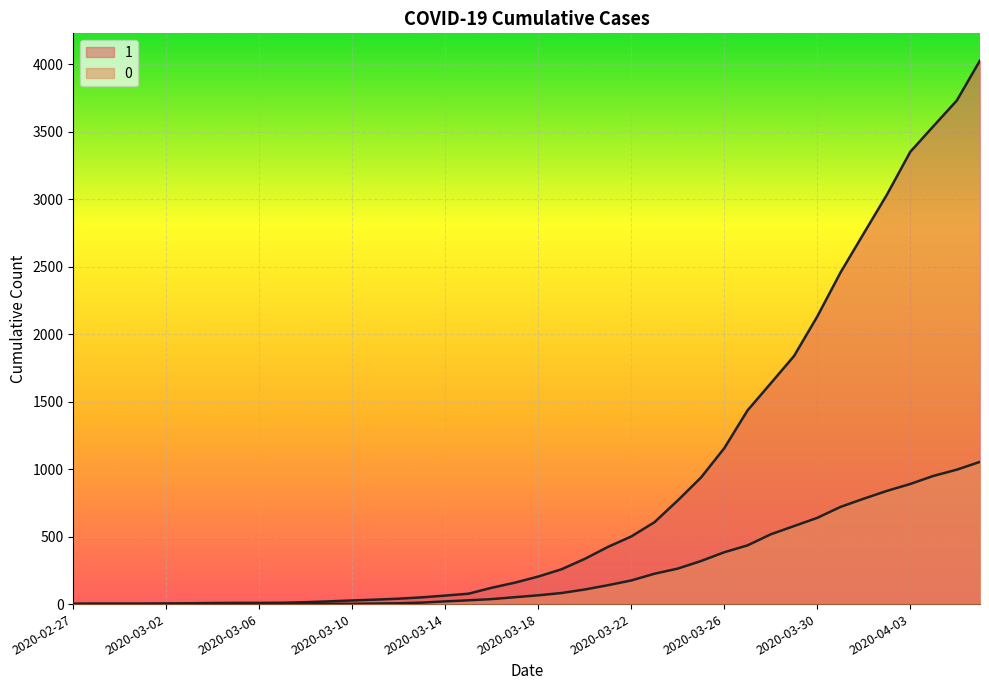

Reading left to right, list all the values displayed in this chart.

1: 3	4	4	4	5	6	8	9	9	10	14	20	27	33	40	50	63	77	121	159	204	258	335	424	501	607	768	938	1155	1435	1636	1838	2131	2457	2747	3035	3351	3542	3731	4028
0: 0	0	0	0	0	0	0	0	0	1	2	2	2	4	6	11	20	28	37	51	65	82	108	140	175	225	263	319	384	435	517	578	639	720	781	839	890	950	996	1054